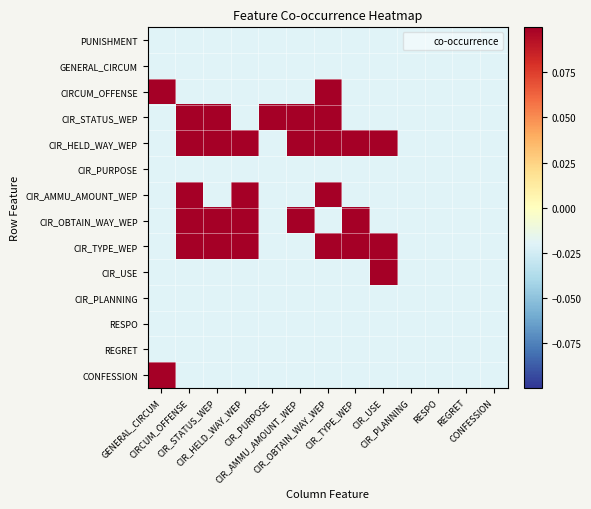

How many categories are shown in the chart?

13